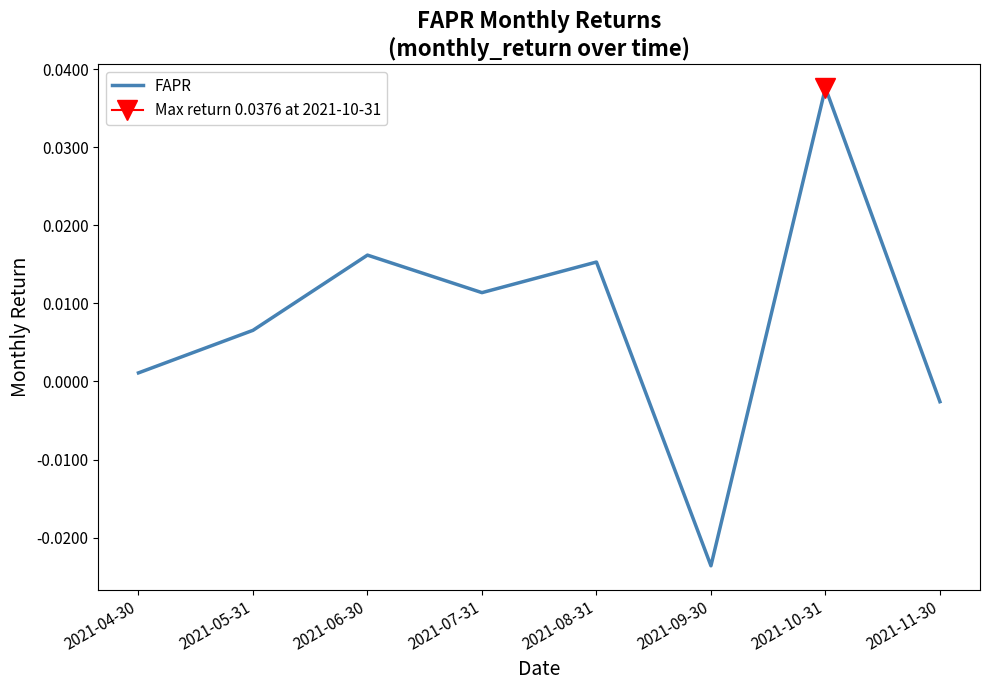

Where is the data nearest to the value 0?

2021-04-30